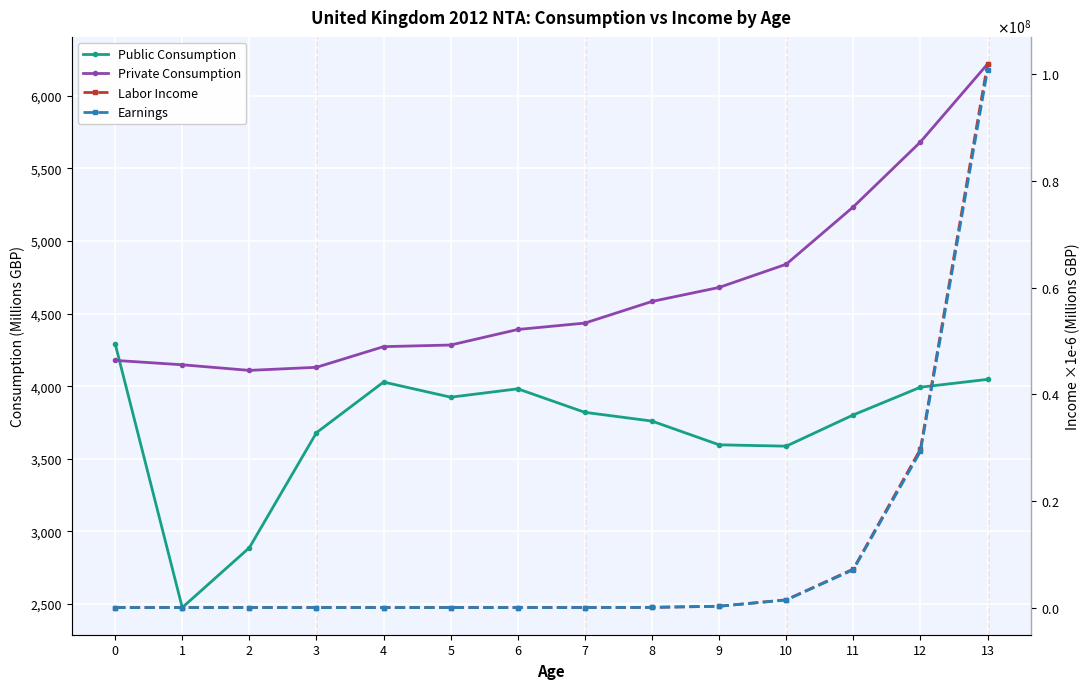

Rank the series at 12 from lowest to highest value.

Public Consumption, Private Consumption, Earnings, Labor Income